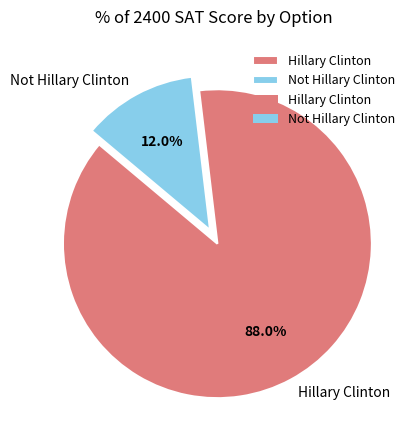

Count the number of slices in the pie.

2